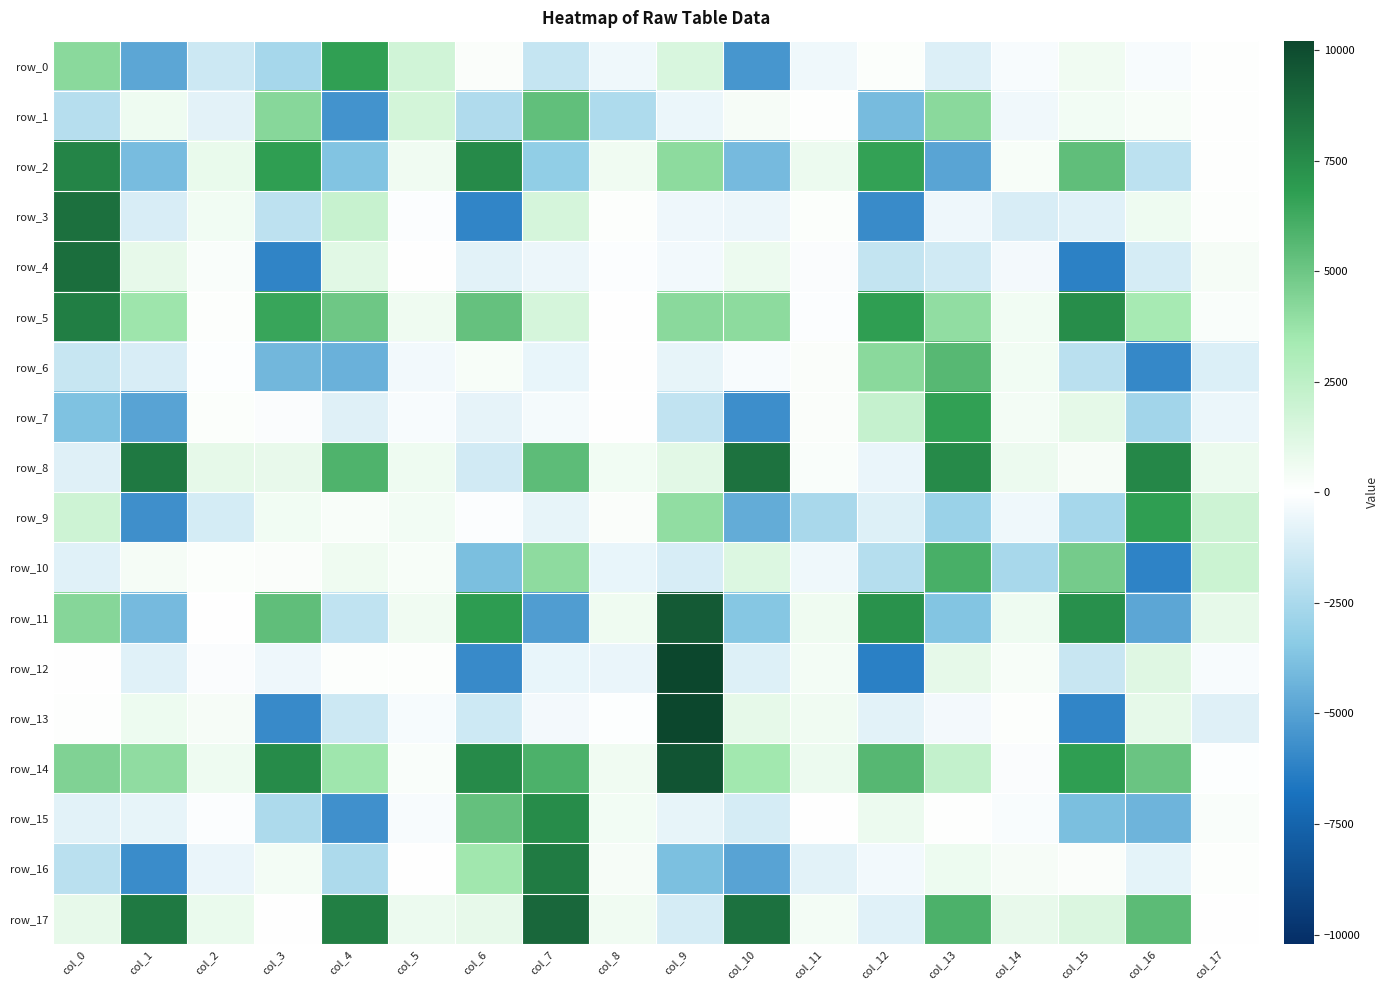

Reading left to right, extract all data points from this chart.

row_0: 4177.8	-4811.7	-1512.1	-2599.2	6740.9	1793.8	161.9	-1705.3	-446.4	1448.6	-5439.3	-450.5	131.1	-1000.2	-210.9	557.5	-206.5	50.1
row_1: -2118.4	614.7	-821.8	4246.3	-5556.0	1674.5	-2345.0	5340.6	-2368.8	-567.6	332.5	58.5	-4009.9	4180.2	-417.5	455.1	299.8	69.1
row_2: 7814.2	-3982.6	831.7	6750.3	-3672.0	523.1	7565.2	-3235.0	552.2	4090.0	-4051.8	706.7	6622.7	-4879.9	286.0	5373.7	-1961.4	58.1
row_3: 8600.1	-1127.5	504.7	-1928.3	2100.6	-82.6	-6091.4	1582.6	92.8	-513.4	-556.8	157.3	-5829.0	-480.7	-1123.6	-910.5	607.4	116.8
row_4: 8670.3	908.7	205.6	-6110.5	1117.8	29.9	-854.5	-552.3	-91.6	-390.4	708.6	-157.2	-1759.3	-1370.7	-354.7	-6252.0	-1215.5	382.5
row_5: 8054.4	3627.9	93.3	6481.6	4956.0	572.2	5194.0	1591.7	-29.0	4157.8	4101.3	-101.0	6762.3	3973.6	496.5	7434.9	3349.3	236.6
row_6: -1671.5	-1143.7	-61.4	-4175.5	-4412.1	-379.4	297.2	-650.4	-11.1	-717.9	-212.7	195.4	4173.0	5619.1	495.8	-2027.3	-5950.4	-1073.6
row_7: -3772.9	-4943.9	147.5	-133.4	-949.9	-204.9	-733.2	-302.7	12.3	-1808.3	-5738.7	187.7	2192.6	6664.0	413.6	966.0	-2744.5	-569.9
row_8: -935.9	8230.9	939.5	847.0	5831.1	609.2	-1330.9	5440.5	488.8	1109.4	8516.0	204.7	-637.6	7566.9	678.3	334.8	7687.4	720.3
row_9: 1888.3	-5679.4	-1241.7	484.7	266.9	454.6	-118.2	-691.5	183.3	3983.7	-4621.2	-2523.9	-967.6	-2985.5	-448.3	-2622.0	6779.2	1881.9
row_10: -897.2	379.6	158.0	177.2	589.9	316.5	-3900.6	4060.4	-649.3	-1172.0	1287.2	-456.0	-2161.7	6048.5	-2592.0	4755.5	-6176.6	1969.0
row_11: 4301.6	-4034.8	-1.8	5375.2	-1835.3	535.3	6836.1	-5148.5	574.8	9445.5	-3576.0	582.6	7257.4	-3641.5	605.2	7302.1	-4801.5	924.9
row_12: 17.1	-888.0	-159.4	-514.6	105.7	104.6	-5875.0	-641.4	-617.8	10194.3	-993.9	414.3	-6291.4	927.9	301.3	-1627.1	1198.6	-216.8
row_13: 68.1	645.3	319.3	-5883.5	-1479.3	-269.8	-1463.4	-342.3	-49.4	10211.3	938.0	547.2	-846.7	-331.3	96.6	-6078.8	932.1	-945.7
row_14: 4441.3	4013.8	606.0	7508.4	3581.8	206.6	7546.6	5915.5	533.0	9679.7	3507.5	685.0	5638.4	2246.9	-145.0	6742.8	5090.3	-56.5
row_15: -864.1	-717.5	-116.7	-2409.7	-5639.5	-224.3	5247.0	7470.2	440.5	-681.7	-1209.9	-8.7	693.4	44.7	-191.1	-3872.3	-4295.3	210.4
row_16: -2018.6	-5786.1	-598.3	430.1	-2404.8	-0.9	3515.9	8152.4	356.3	-3864.9	-4941.6	-868.2	-388.9	652.1	340.0	190.4	-770.2	110.1
row_17: 891.6	8242.2	775.5	21.1	7995.3	709.4	894.2	8905.5	557.7	-1224.2	8545.4	419.8	-886.6	5939.0	864.7	1351.0	5499.7	-26.1